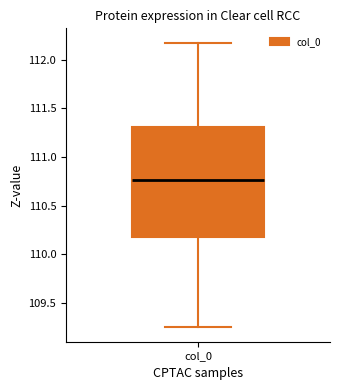

Where does the upper whisker of the box for col_0 end on the y-axis? The values are not printed on the chart, so give them approximately, as read against the axis.

112.20